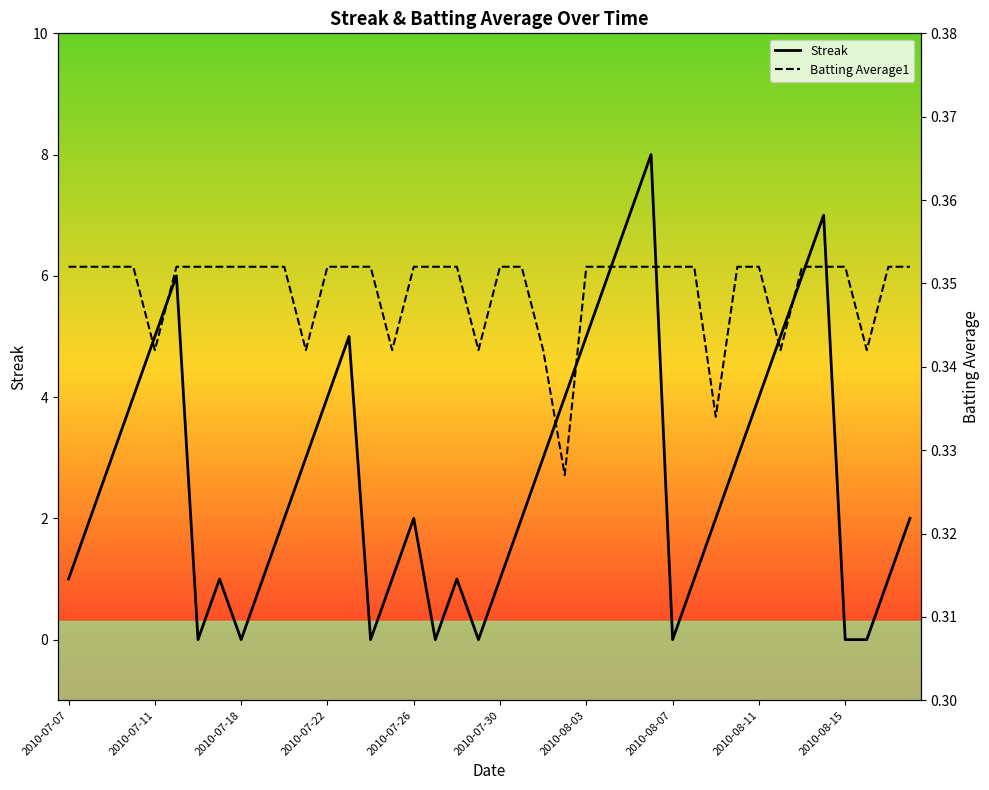

How many lines are shown in the chart?

2